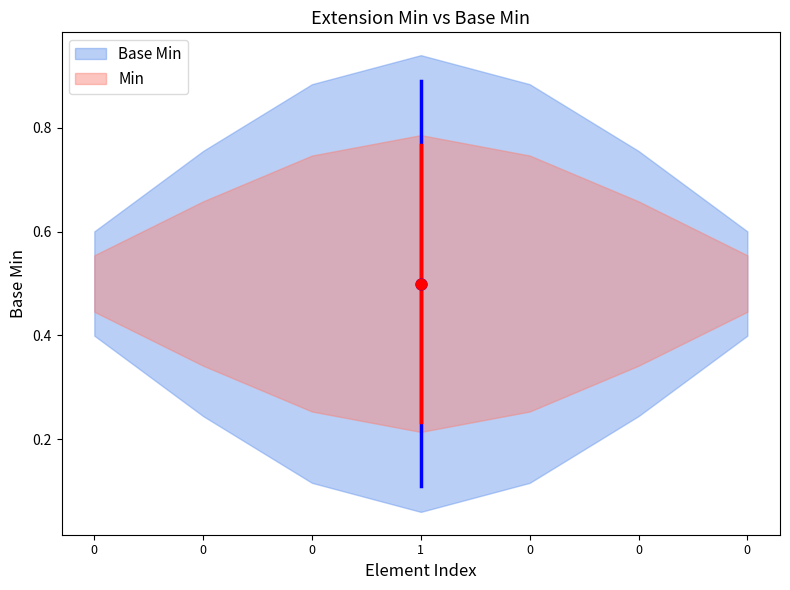

Which series has the widest spread of Y values?

Base Min